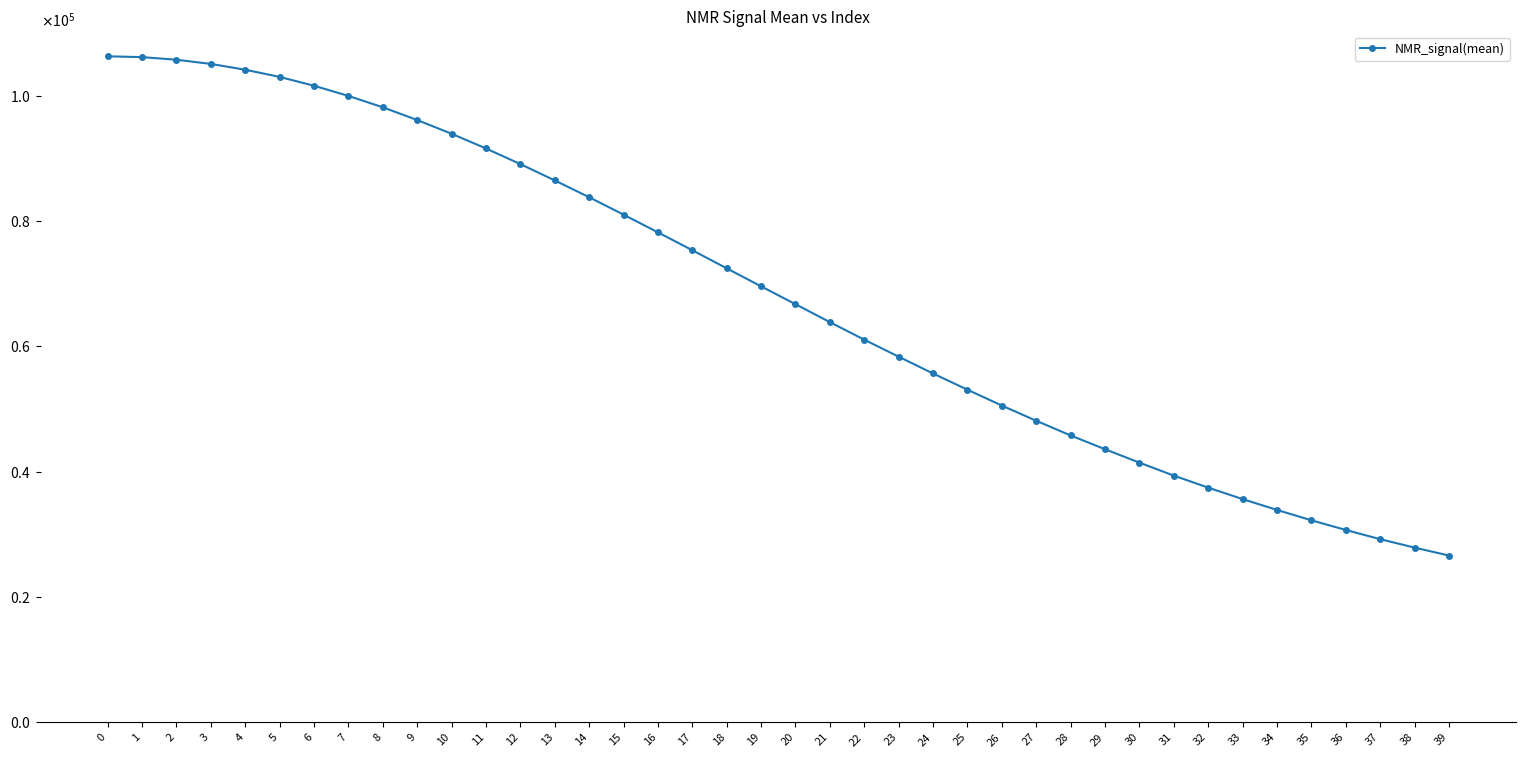

Reading left to right, what are all the values shown in this chart?

0=106287.1	1=106153.9	2=105738.0	3=105070.2	4=104145.0	5=103000.3	6=101587.6	7=99970.8	8=98151.6	9=96120.1	10=93931.2	11=91580.7	12=89090.3	13=86484.9	14=83800.0	15=81022.1	16=78195.7	17=75344.9	18=72454.9	19=69576.5	20=66729.8	21=63866.6	22=61064.6	23=58354.3	24=55671.8	25=53081.6	26=50554.8	27=48129.9	28=45784.4	29=43588.0	30=41445.5	31=39375.7	32=37457.1	33=35629.7	34=33902.5	35=32247.6	36=30703.7	37=29234.7	38=27886.0	39=26621.9